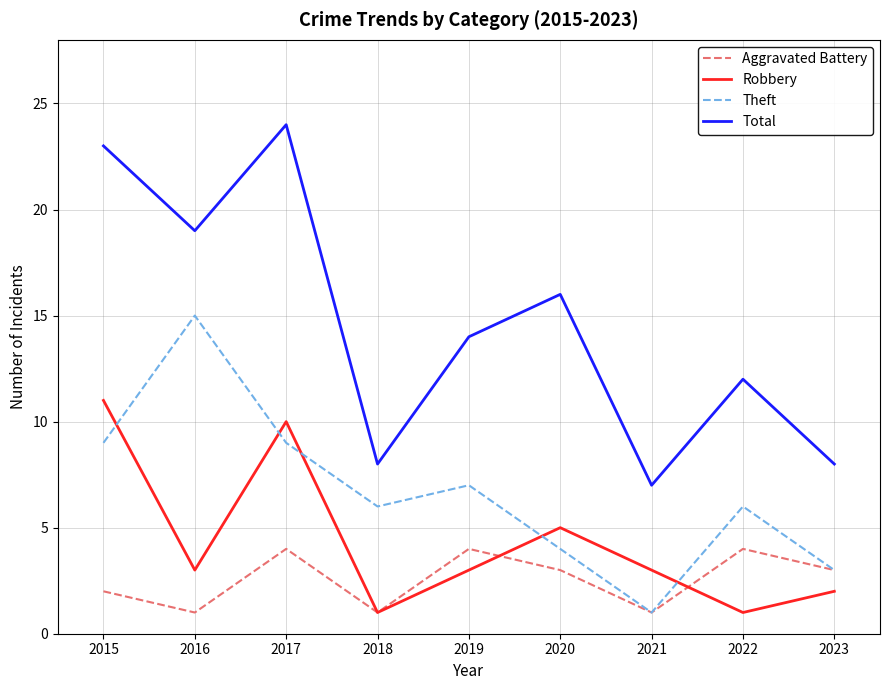

At which label does Theft reach its peak?

2016